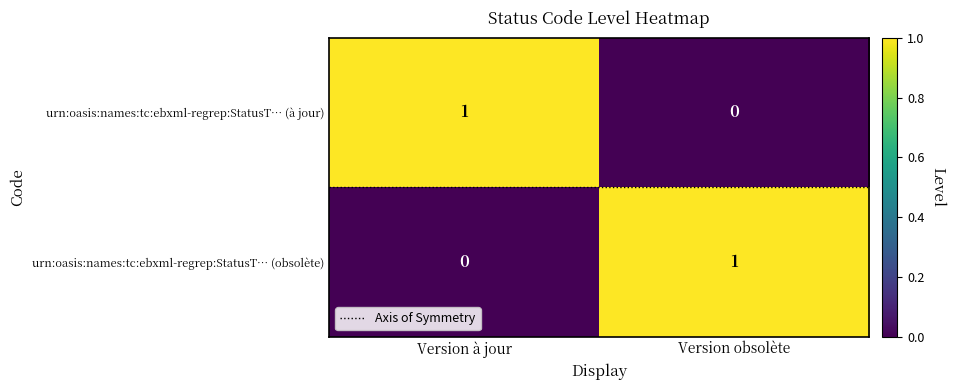

What is the total value across all series at Version obsolète?

1